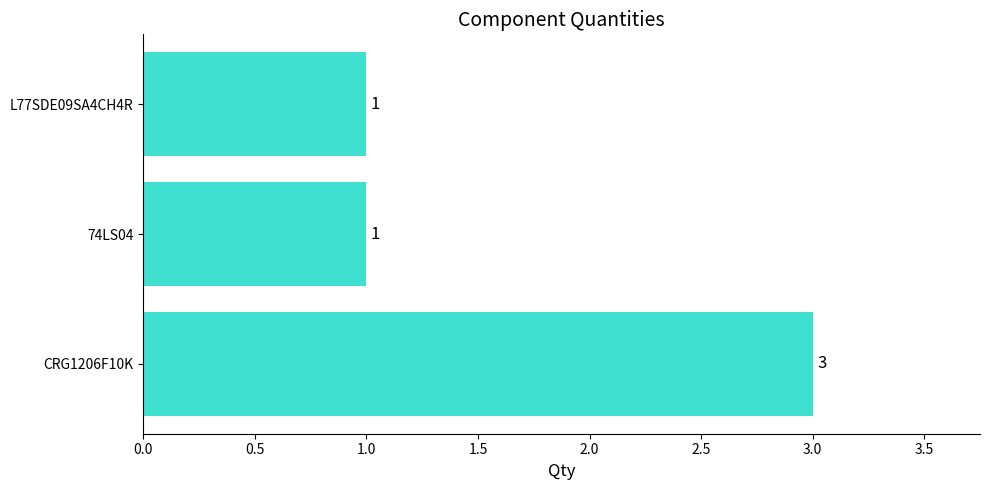

Count the values in the range 1 to 3.

3